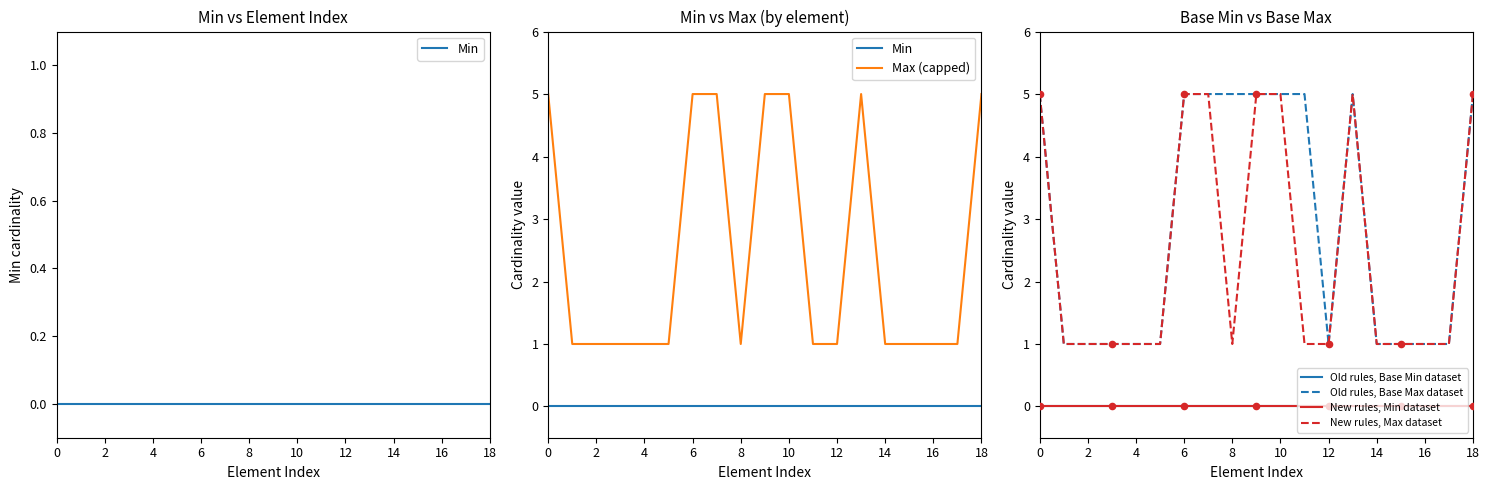

Which series reaches the minimum Y coordinate?

Min